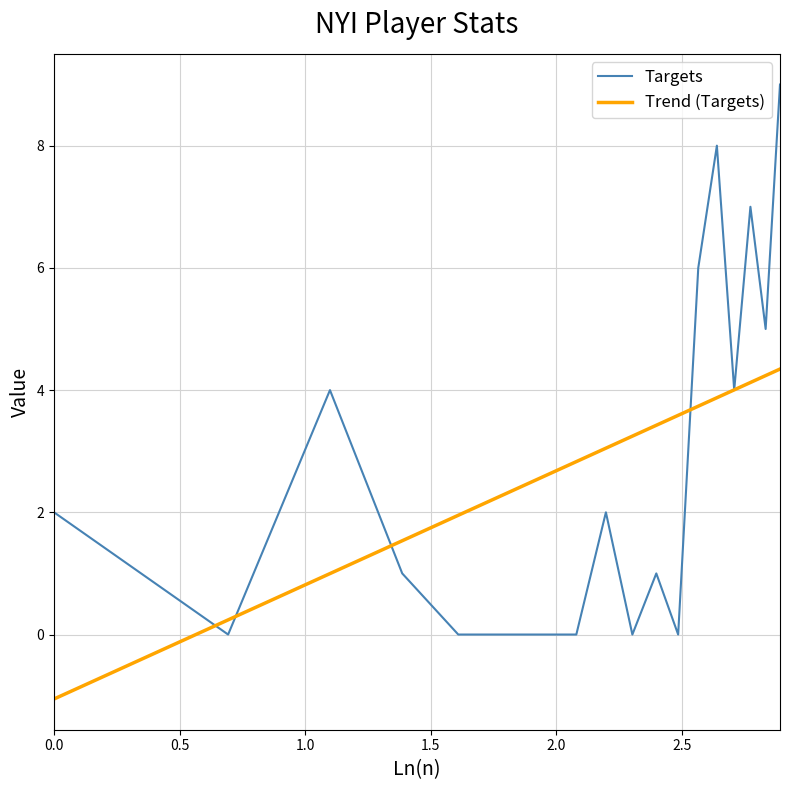

List the series in order of their peak value, highest first.

Targets, Trend (Targets)